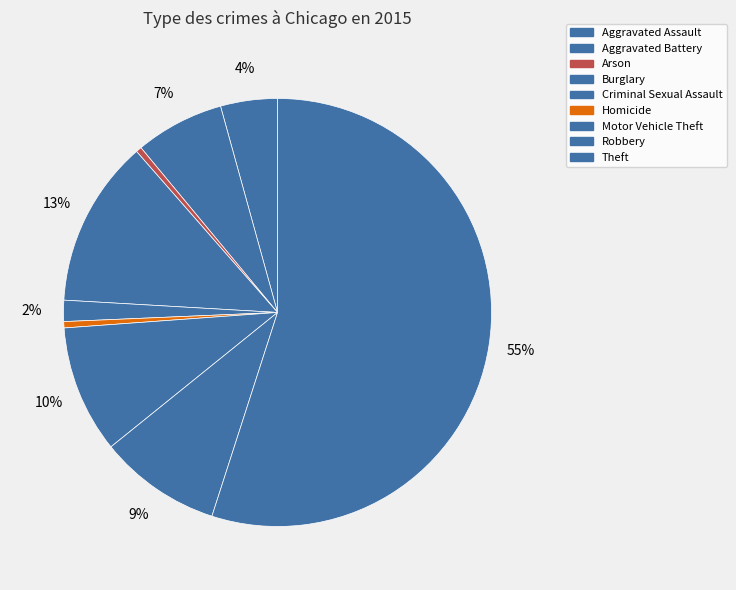

Count the number of slices in the pie.

9